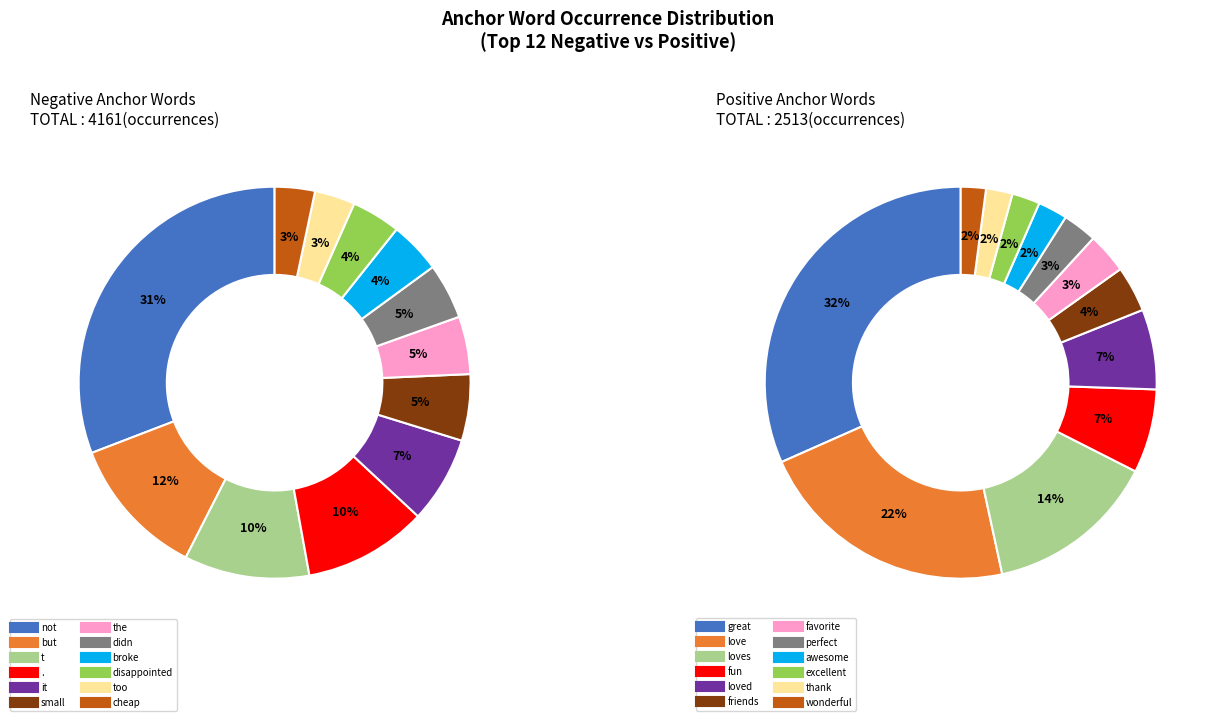

Combined, what portion of the pie is cheap and but?

15.0%